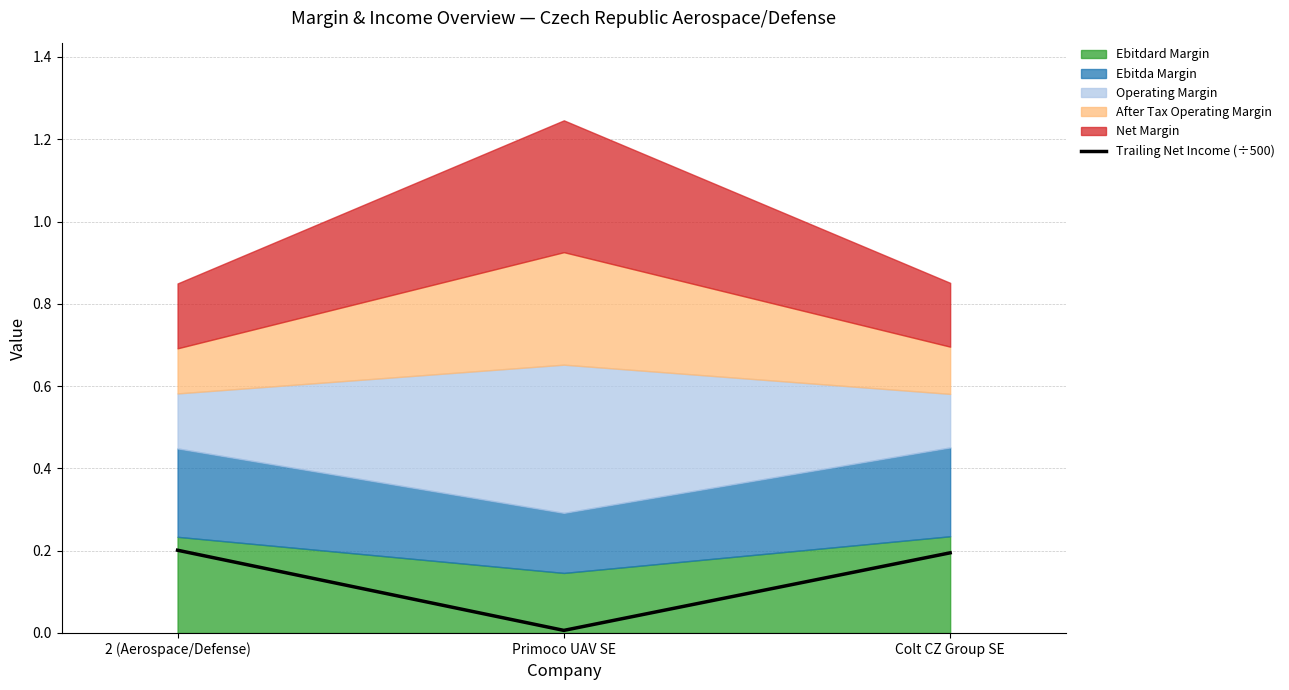

At which label does Trailing Net Income (÷500) reach its minimum?

Primoco UAV SE